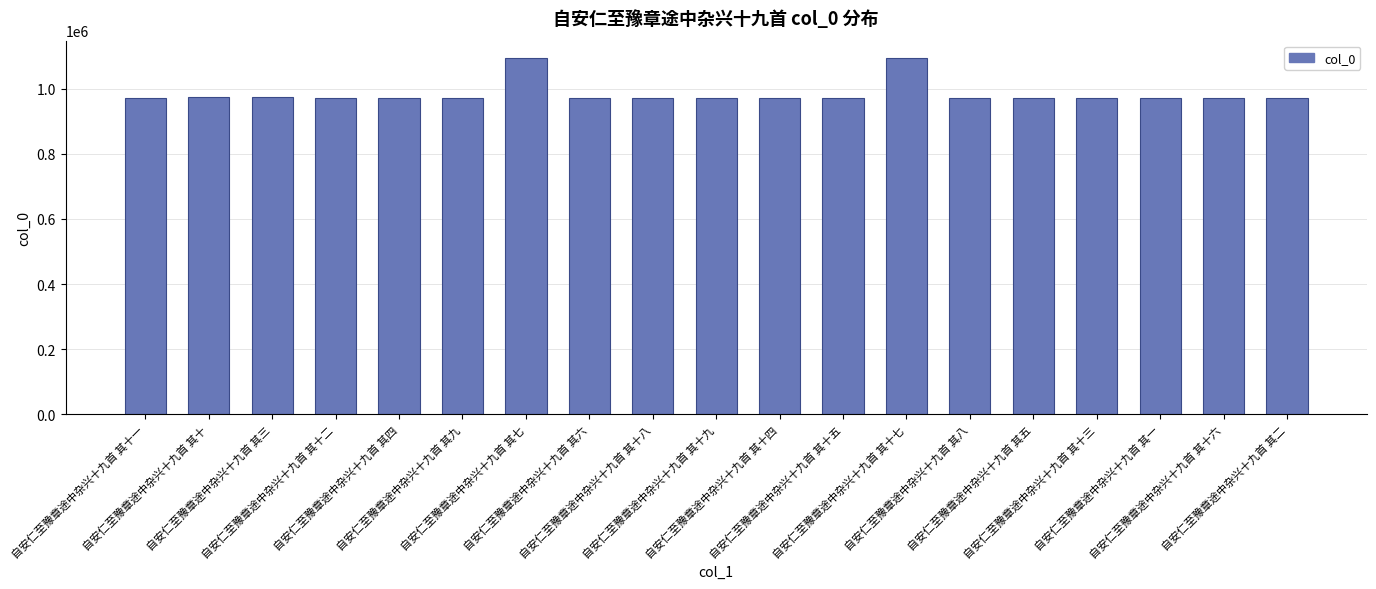

What is the smallest value displayed?

971266